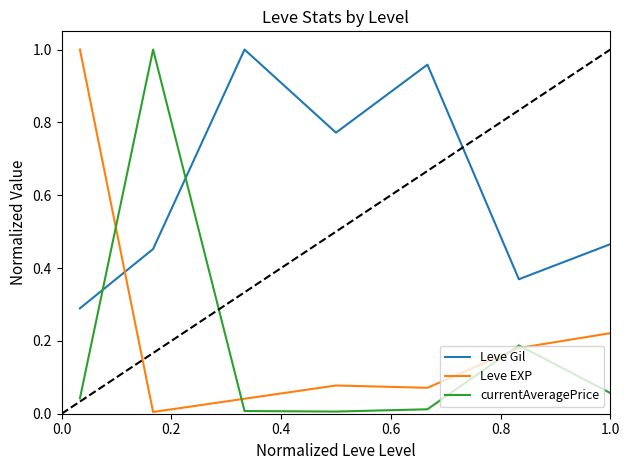

True or false: Leve Gil and Leve EXP cross at least once.

True